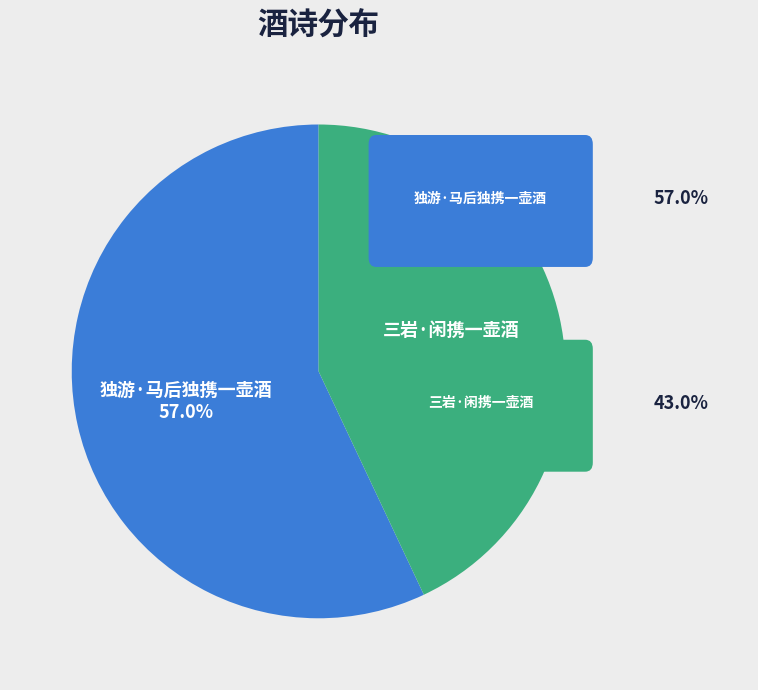

Which slice represents more than half of the pie?

独游·马后独携一壶酒